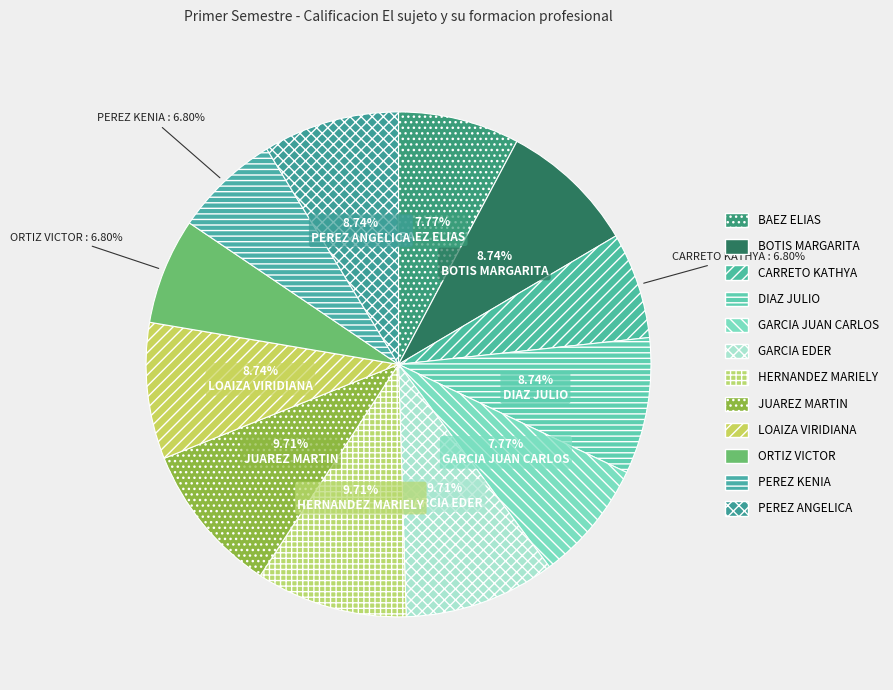

To the nearest percent, what portion does GARCIA EDER represent?

10%